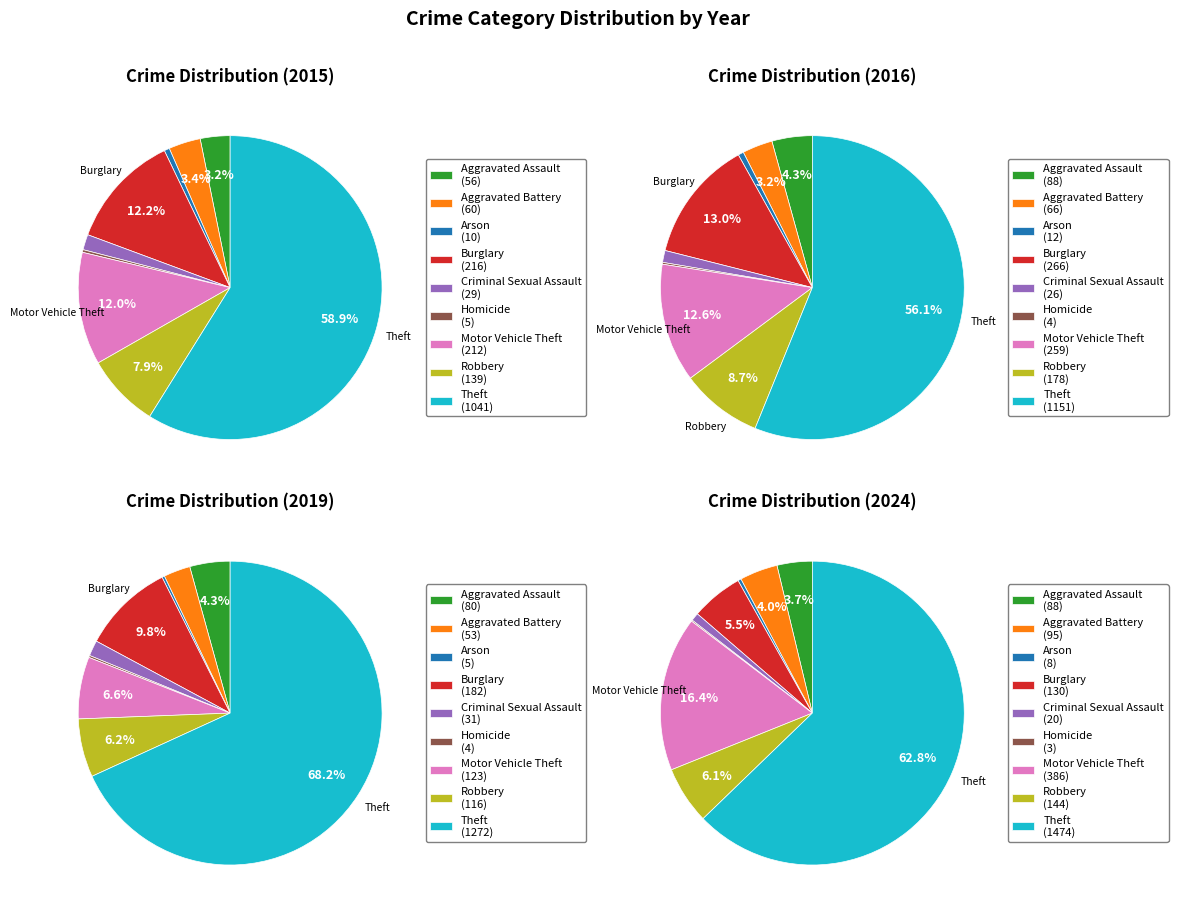

What is the spread (max minus min) of values at Motor Vehicle Theft?

263